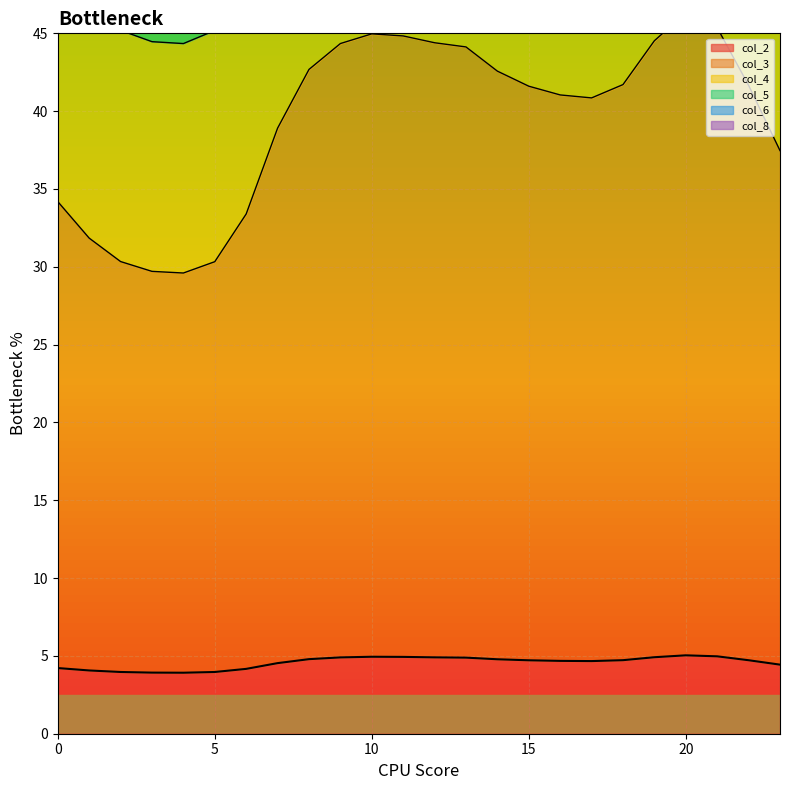

At which label does col_5 first exceed 59?

8